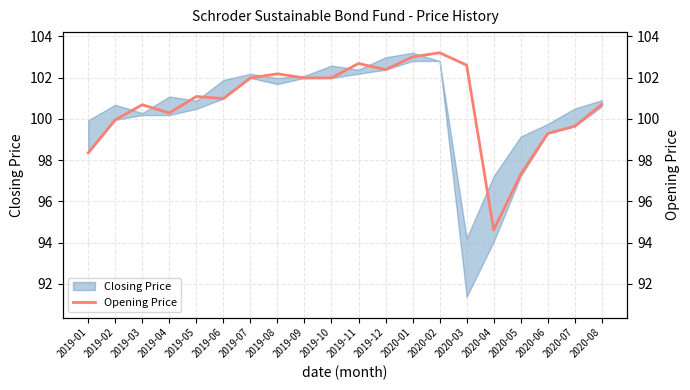

Where is the first local maximum?

2019-03